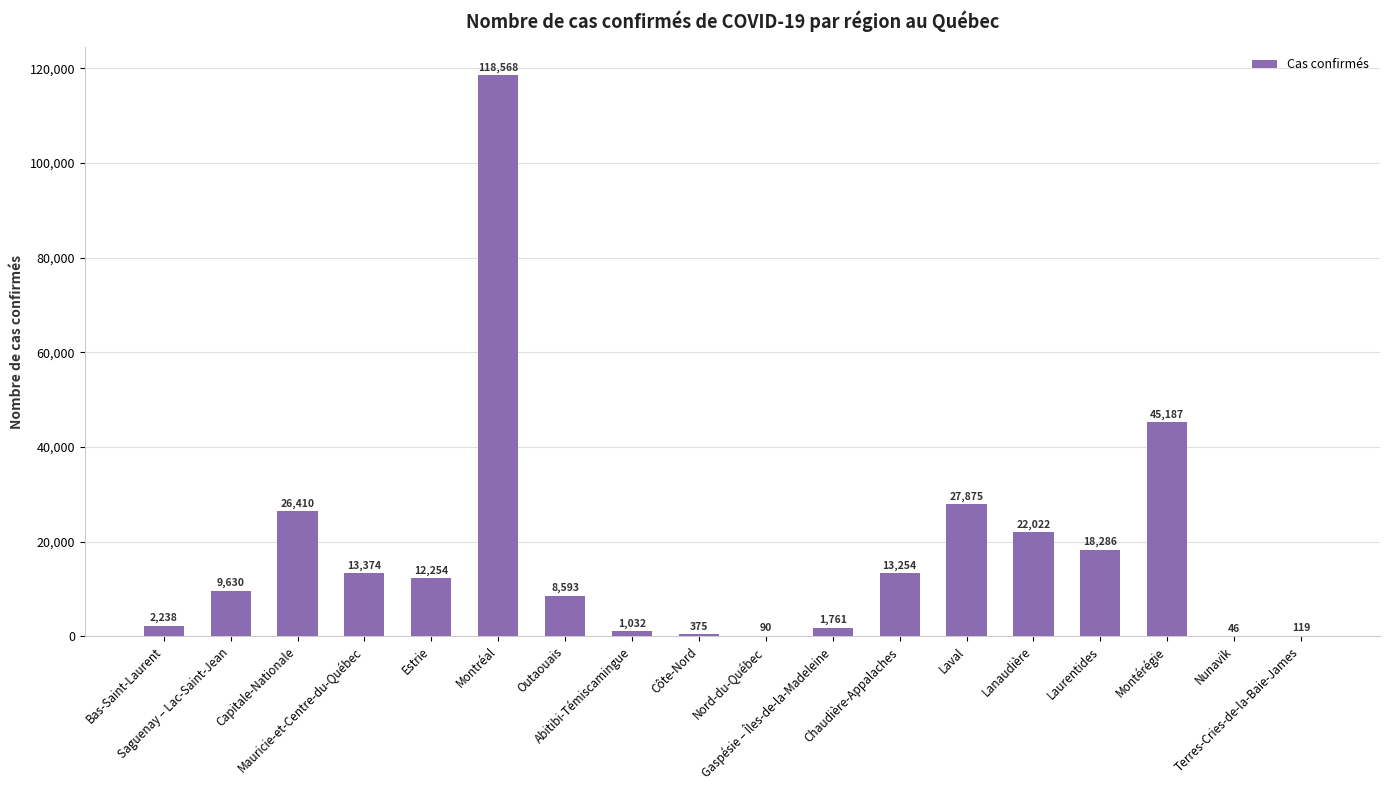

What is the difference between the values at Gaspésie – Îles-de-la-Madeleine and Bas-Saint-Laurent?

477